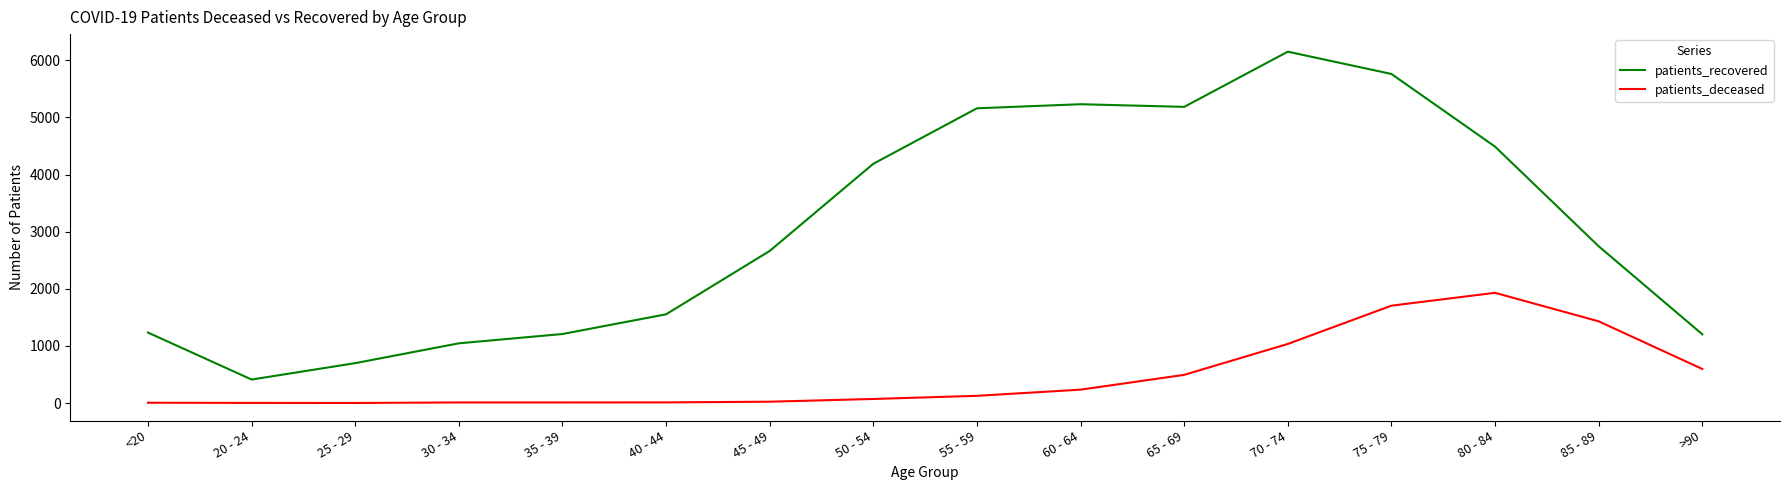

True or false: patients_deceased has more than 2 points higher than both neighbors.

False